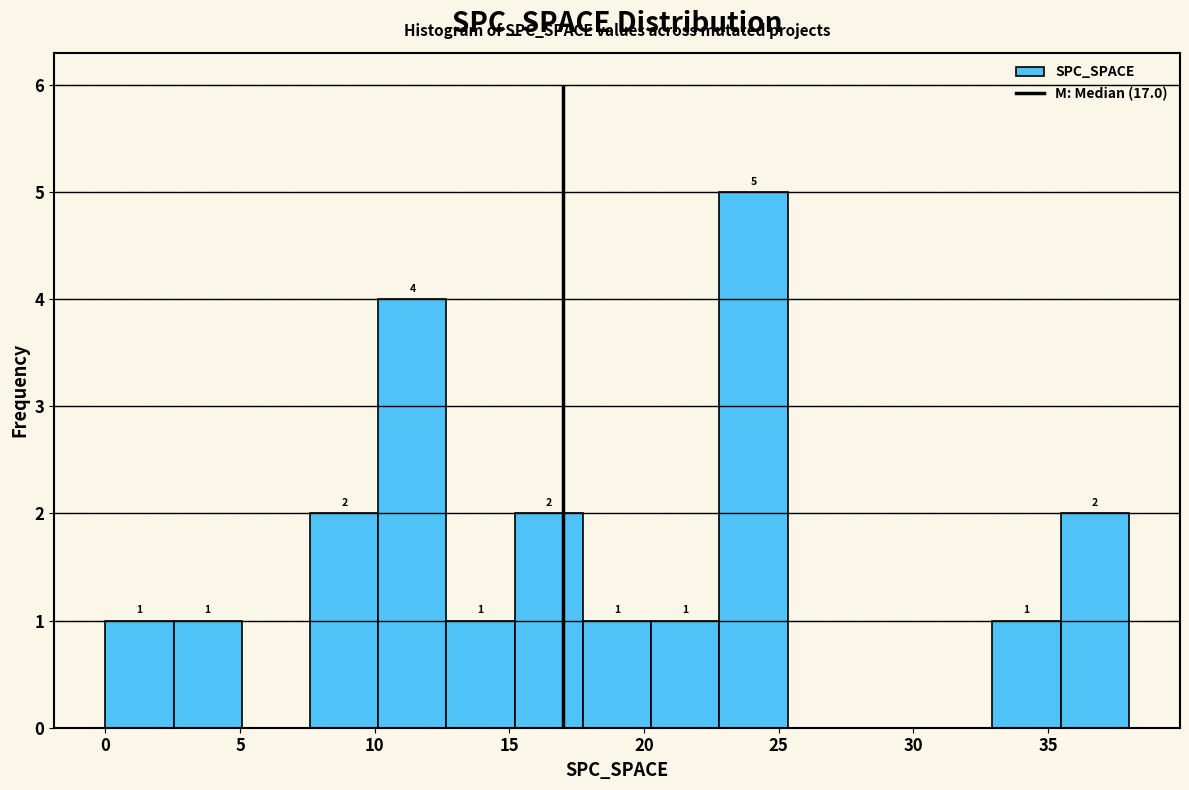

Which range on the x-axis has the tallest bar?

23.0 to 25.5